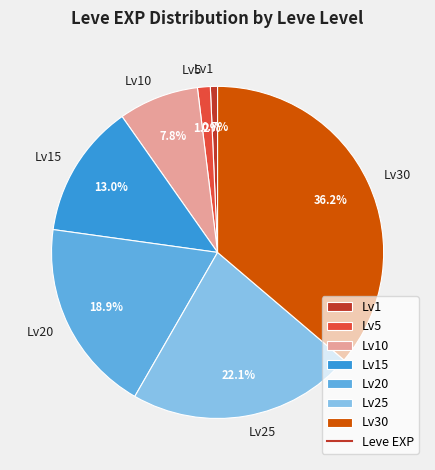

What is the largest slice in the pie chart?

Lv30